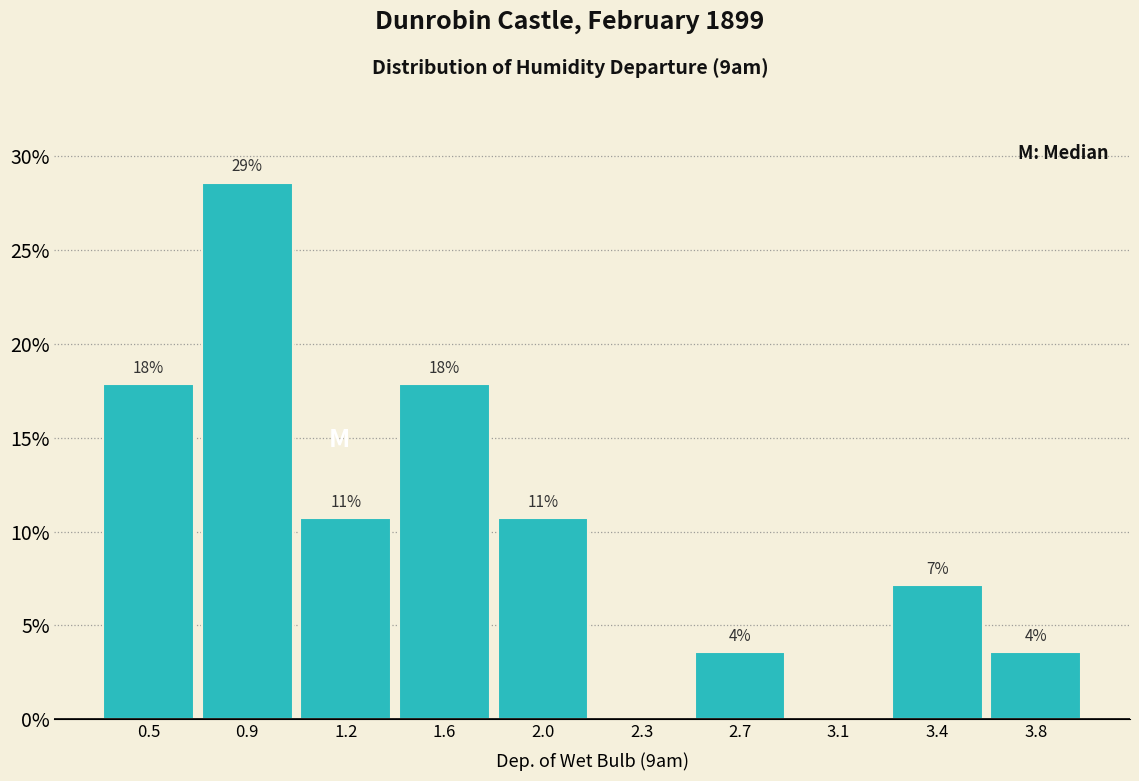

Are the bars horizontal?

No